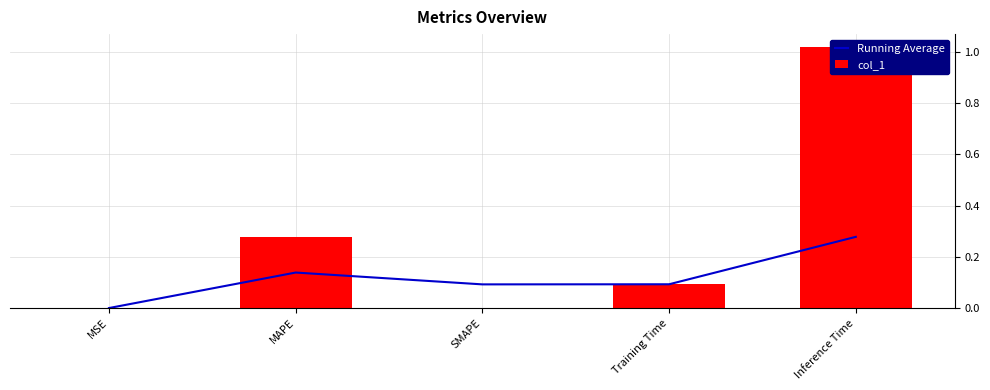

List the series in order of their overall mean, highest first.

col_1, Running Average